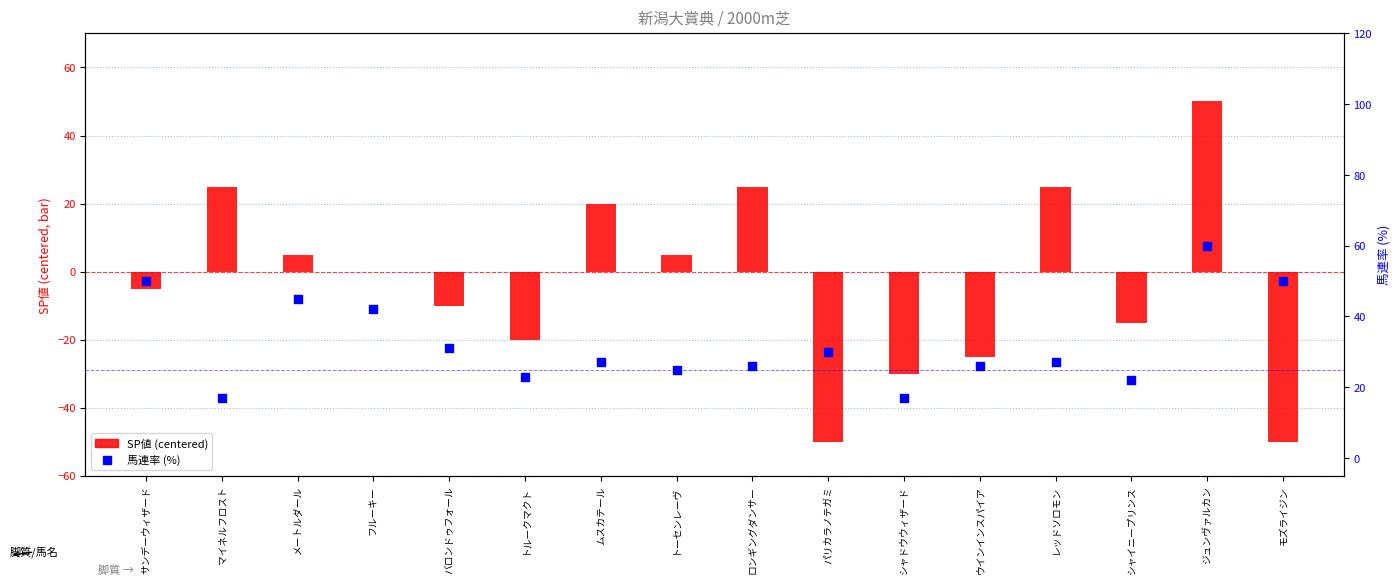

Which series has the widest spread of Y values?

SP値 (centered)